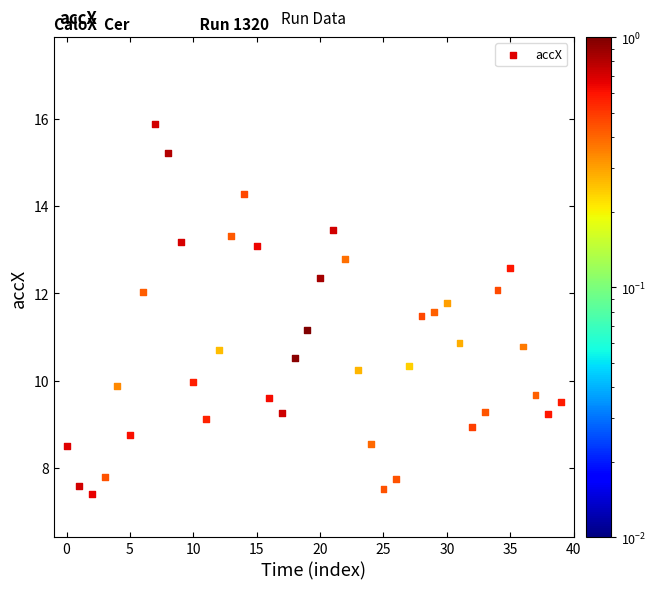

What is the range of Y values (max minus min)?

8.5